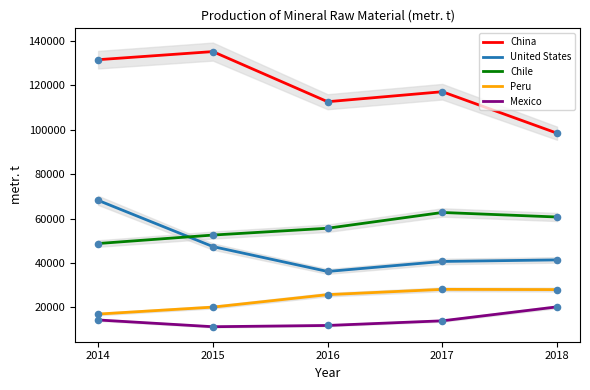

What is the total value across all series at 2015?

266609